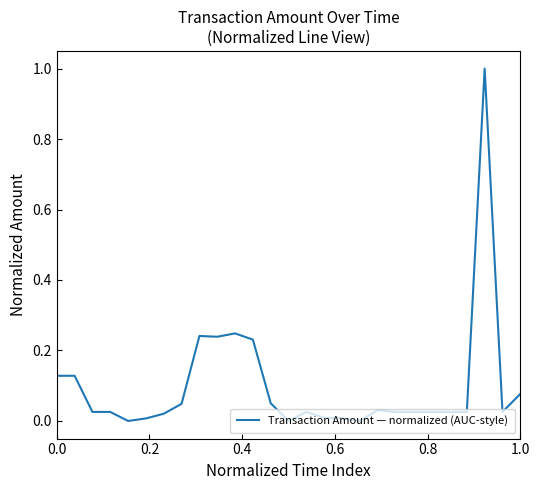

True or false: there are more than 0 points higher than both neighbors.

True